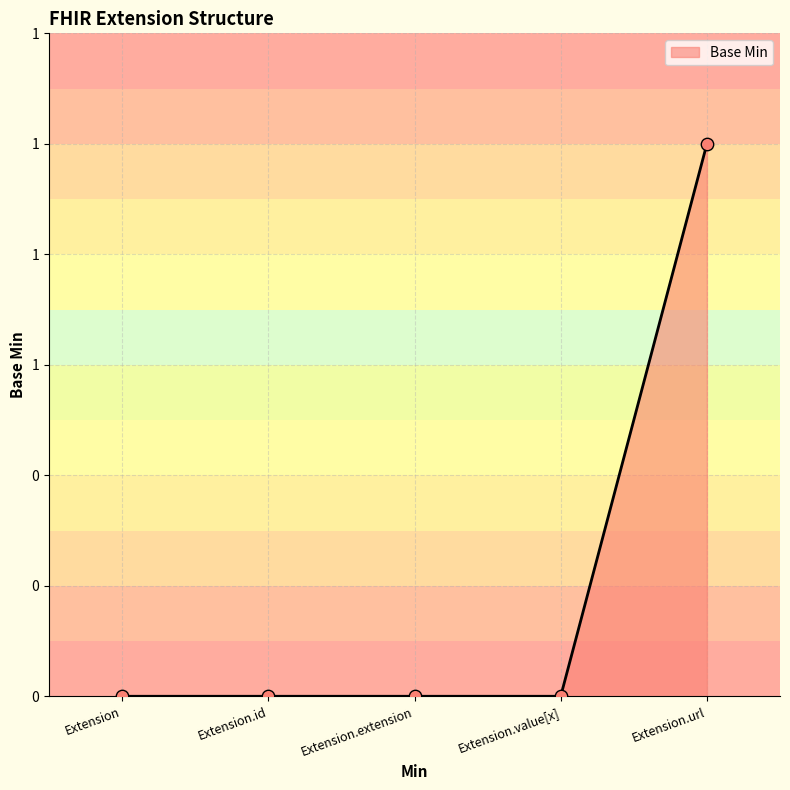

Between Extension.value[x] and Extension, which is larger?

Extension.value[x]